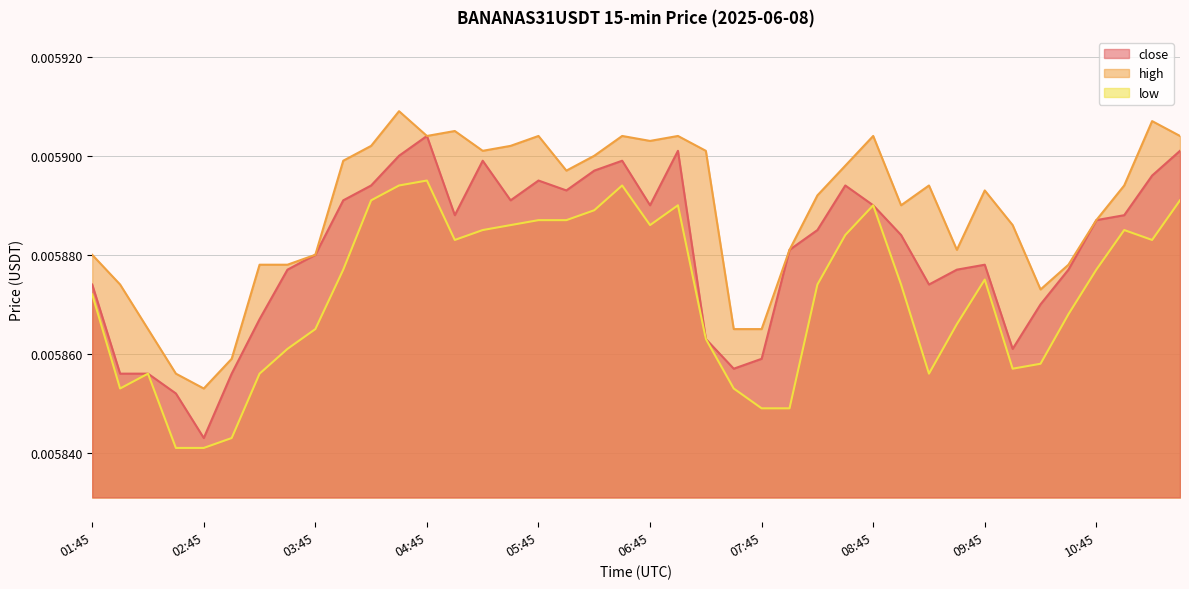

Rank the series by their maximum value, from lowest to highest.

low, close, high